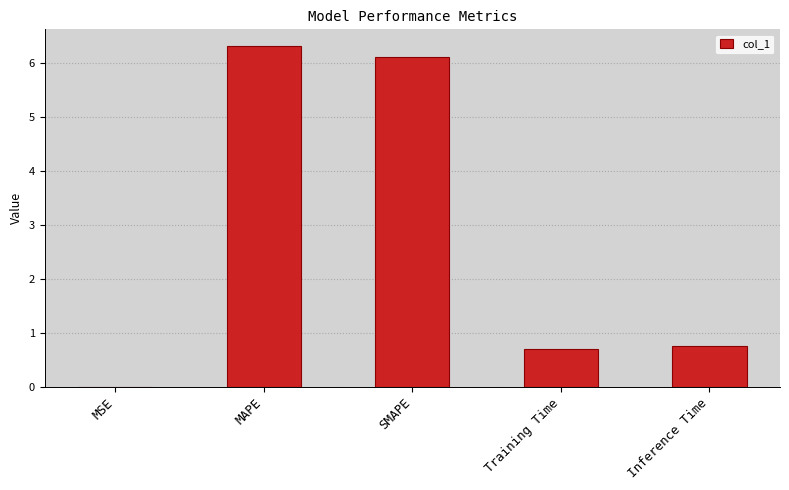

True or false: the data shows 0.7 at Training Time.

True